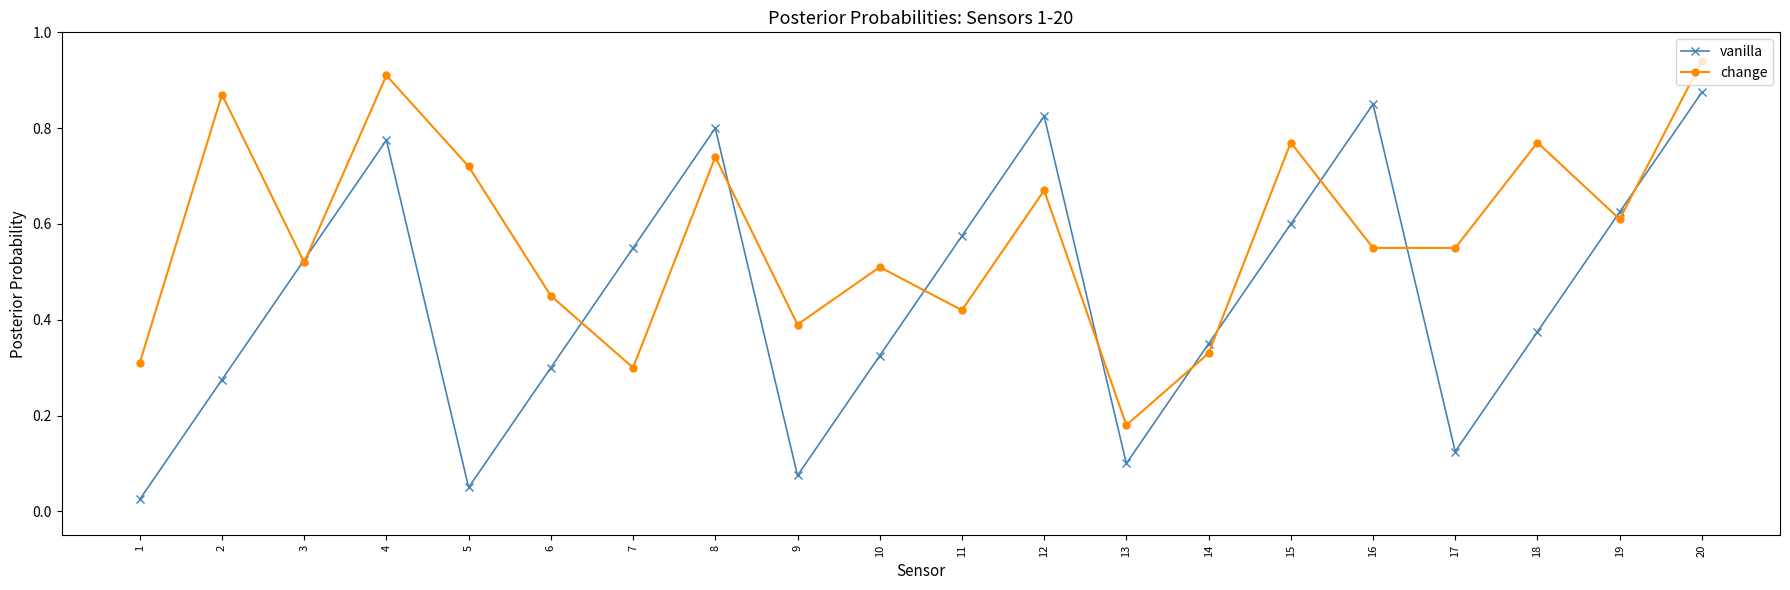

True or false: change and vanilla cross at least once.

True